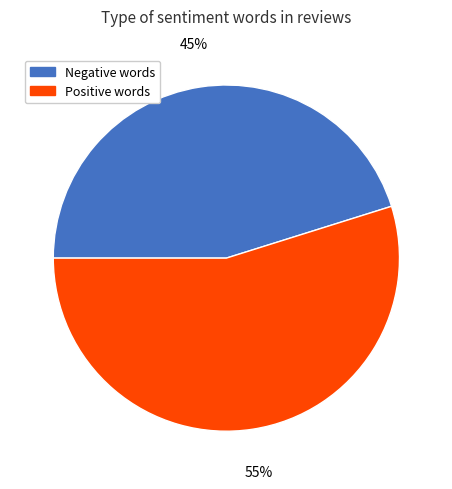

To the nearest percent, what is the difference between the largest and smallest slice percentages?

10%